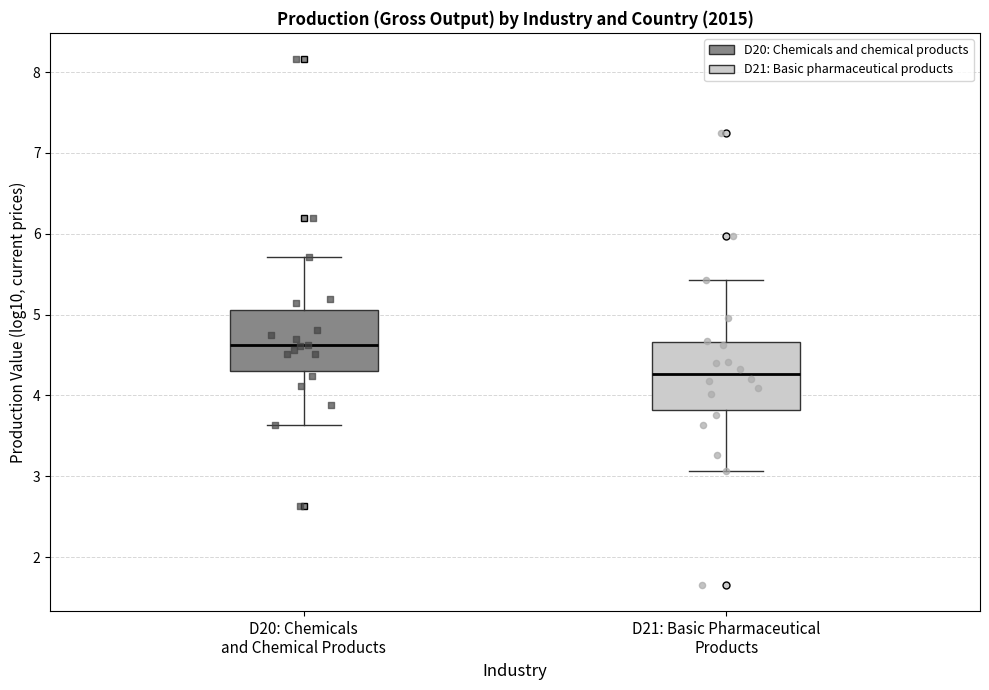

Reading left to right, read every box against the y-axis: the position of its median line, the range the box covers, and the ends of its whiskers. The values are not printed on the chart, so give them approximately, as read against the axis.

D20: Chemicals and Chemical Products: median 4.6, box 4.3 to 5.1, whiskers 3.6 to 5.7
D21: Basic Pharmaceutical Products: median 4.3, box 3.8 to 4.7, whiskers 3.1 to 5.4